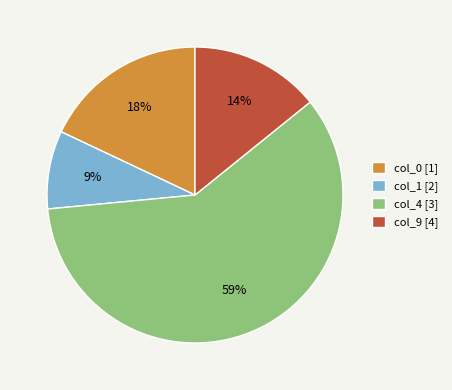

To the nearest percent, what portion does col_1 represent?

9%